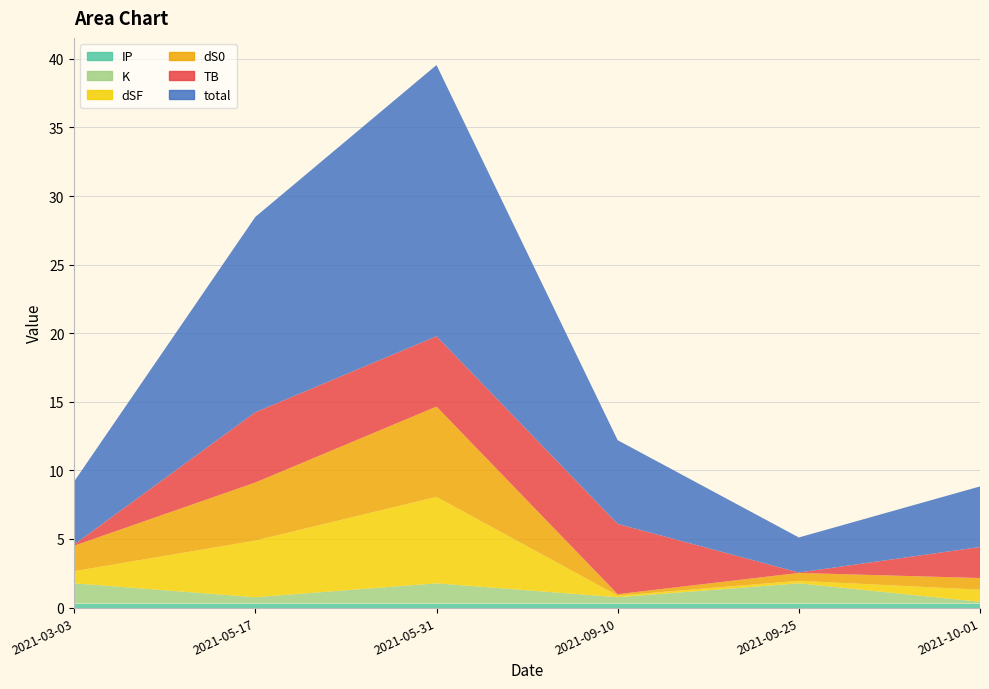

Reading right to left, what are all the values shown in this chart?

TB: 2021-10-01=2.3	2021-09-25=0.0	2021-09-10=5.1	2021-05-31=5.1	2021-05-17=5.1	2021-03-03=0.1
dS0: 2021-10-01=0.8	2021-09-25=0.6	2021-09-10=0.1	2021-05-31=6.6	2021-05-17=4.2	2021-03-03=1.9
dSF: 2021-10-01=0.9	2021-09-25=0.2	2021-09-10=0.1	2021-05-31=6.3	2021-05-17=4.1	2021-03-03=0.9
K: 2021-10-01=0.1	2021-09-25=1.5	2021-09-10=0.5	2021-05-31=1.5	2021-05-17=0.5	2021-03-03=1.5
IP: 2021-10-01=0.3	2021-09-25=0.3	2021-09-10=0.3	2021-05-31=0.3	2021-05-17=0.3	2021-03-03=0.3
total: 2021-10-01=4.4	2021-09-25=2.6	2021-09-10=6.1	2021-05-31=19.8	2021-05-17=14.2	2021-03-03=4.6